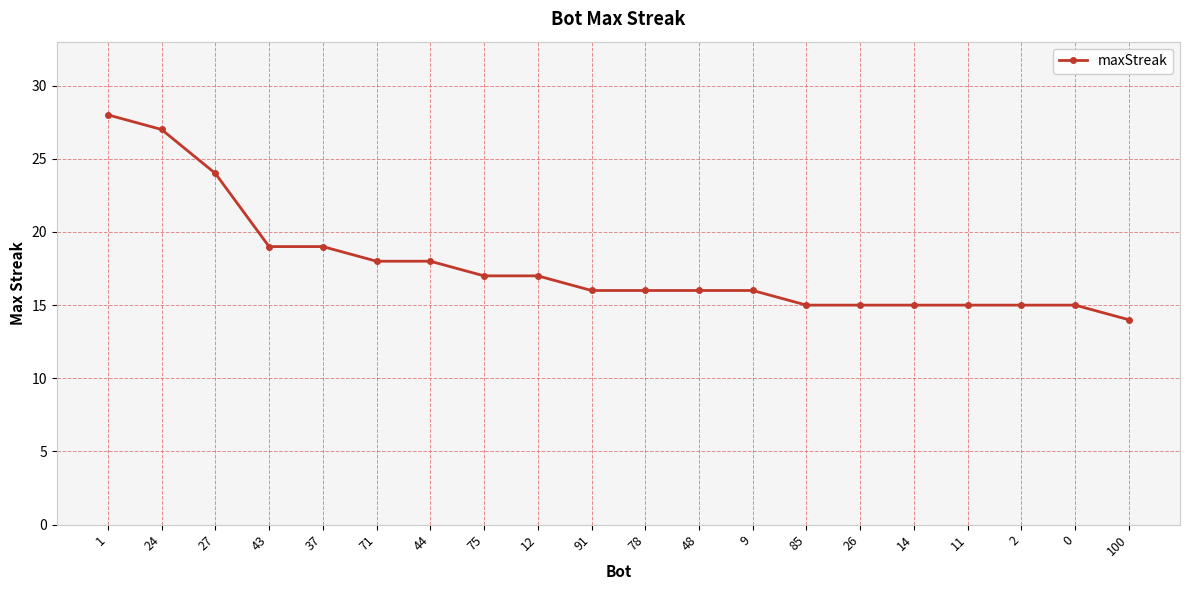

What is the value of the 16th point from the left?

15